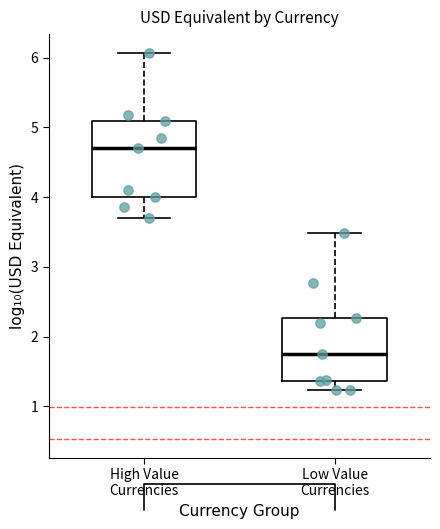

Reading left to right, read every box against the y-axis: the position of its median line, the range the box covers, and the ends of its whiskers. The values are not printed on the chart, so give them approximately, as read against the axis.

High Value Currencies: median 4.7, box 4.0 to 5.1, whiskers 3.7 to 6.1
Low Value Currencies: median 1.8, box 1.4 to 2.3, whiskers 1.2 to 3.5